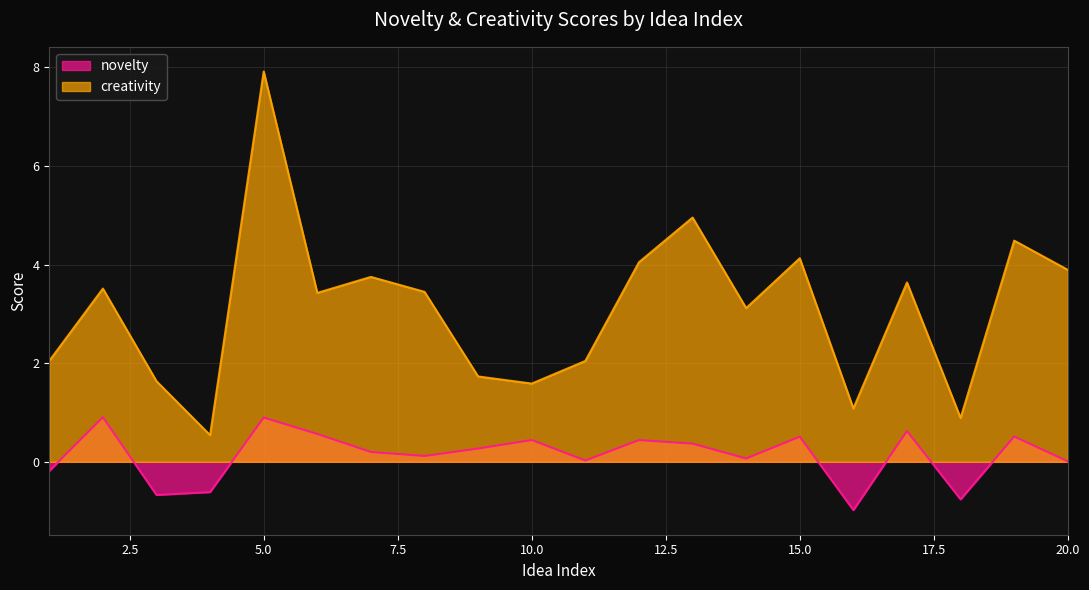

Is it true that novelty equals 0.1 at 12?

False